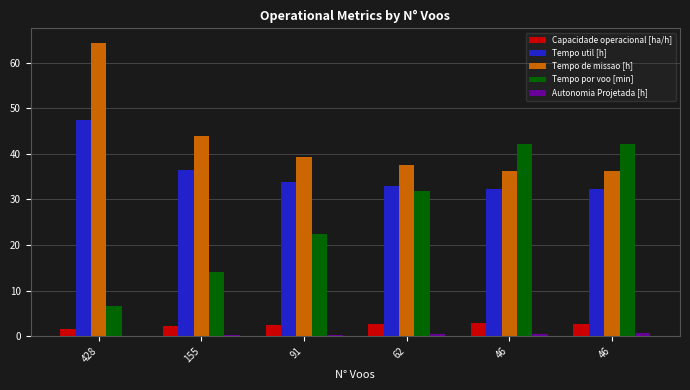

Is it true that Autonomia Projetada [h] equals 0.4 at 155?

False